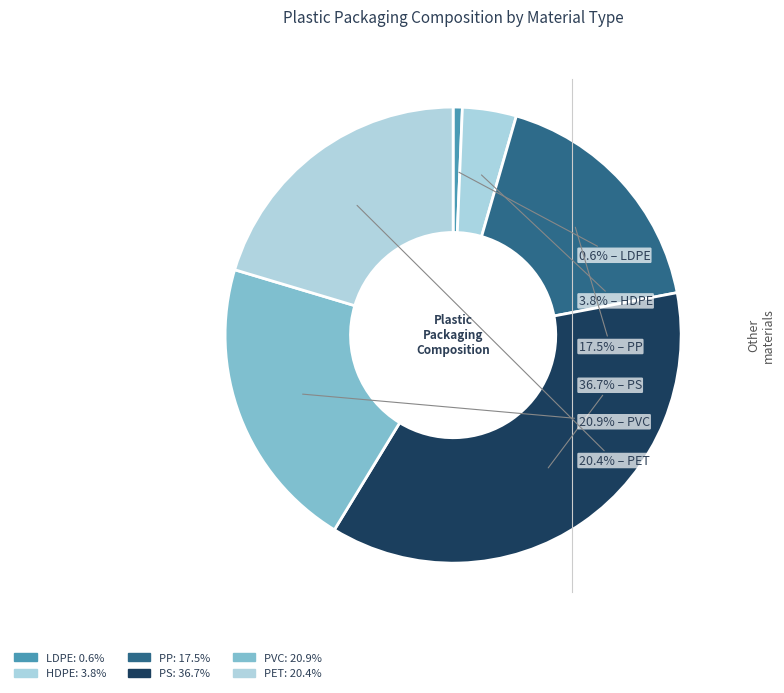

How many slices are in this pie chart?

6